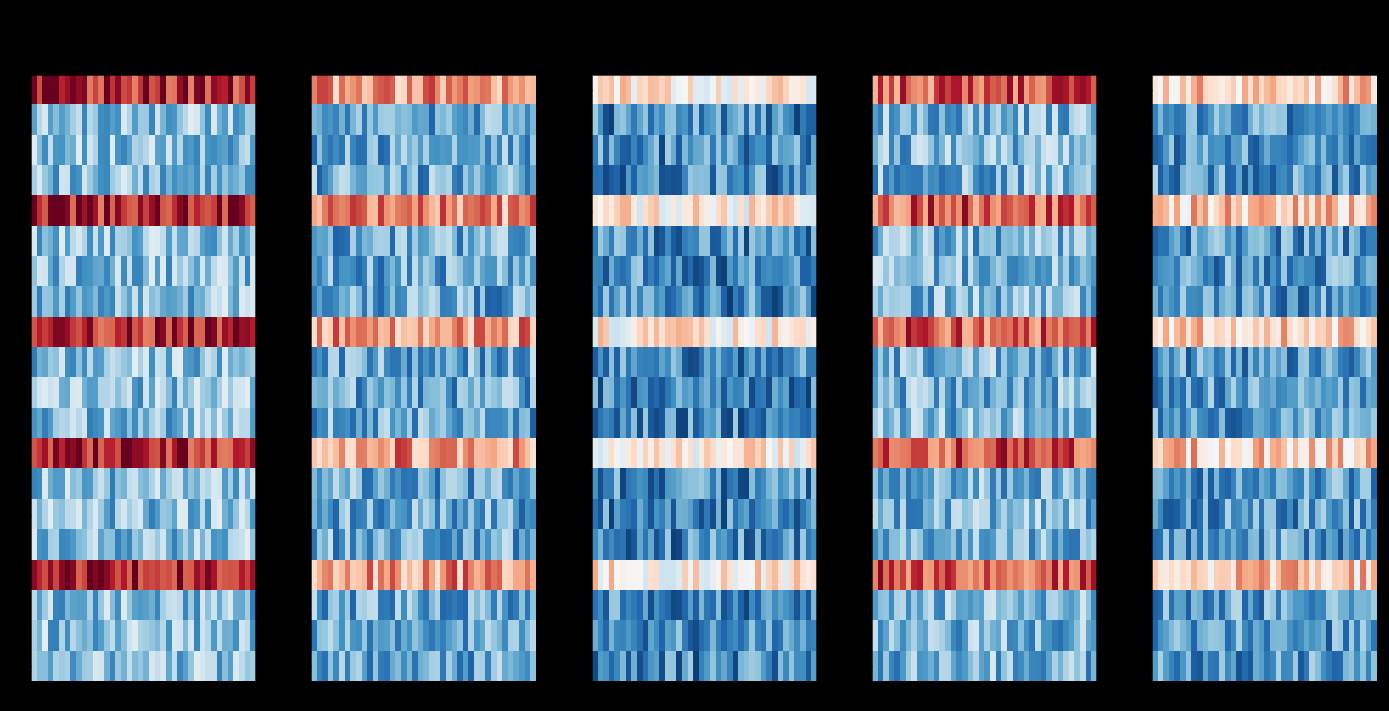

Which series has the largest total across all categories?

5